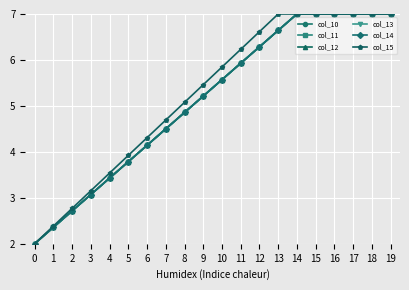

How many values in the col_11 series exceed 5?

11